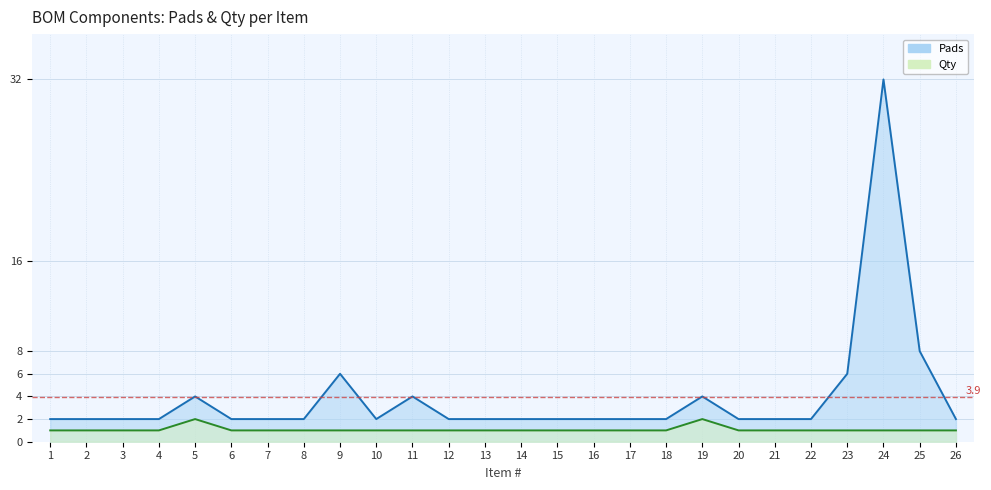

True or false: Qty has more than 2 points higher than both neighbors.

False